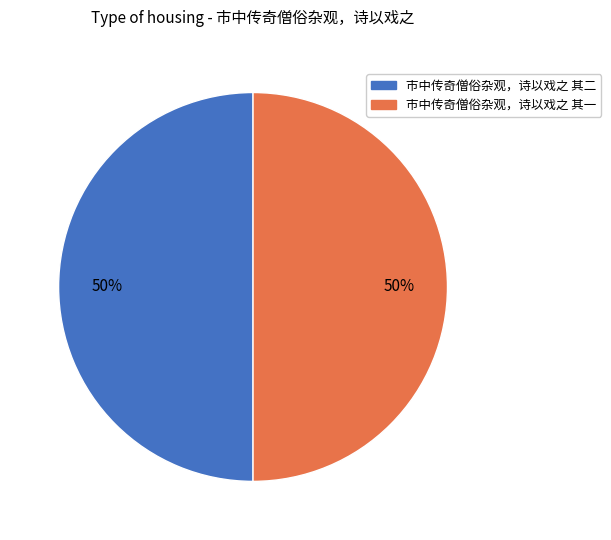

To the nearest percent, what percentage of the pie is 市中传奇僧俗杂观，诗以戏之 其二?

50%